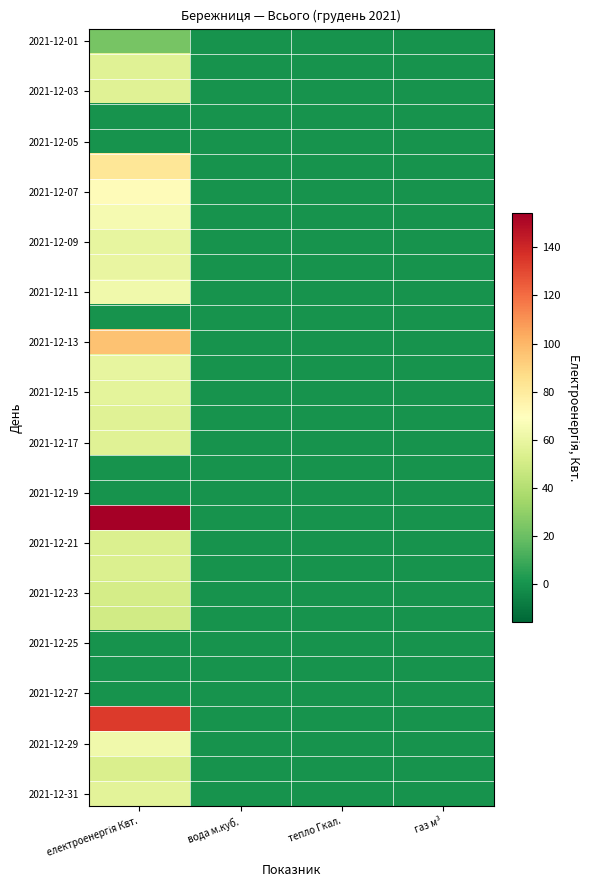

Count the number of categories in the chart.

4